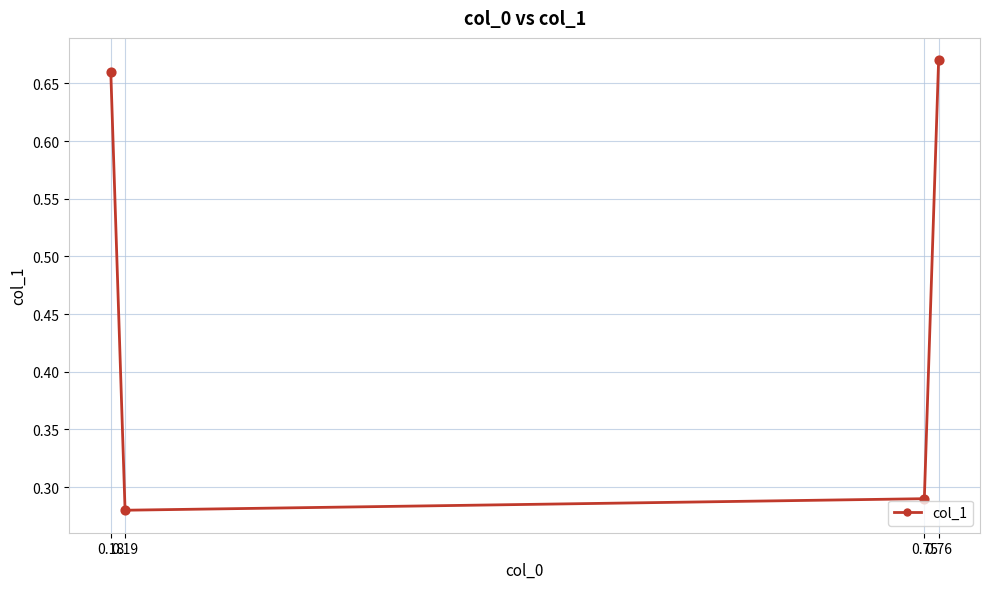

Which has a higher value, 0.75 or 0.76?

0.76